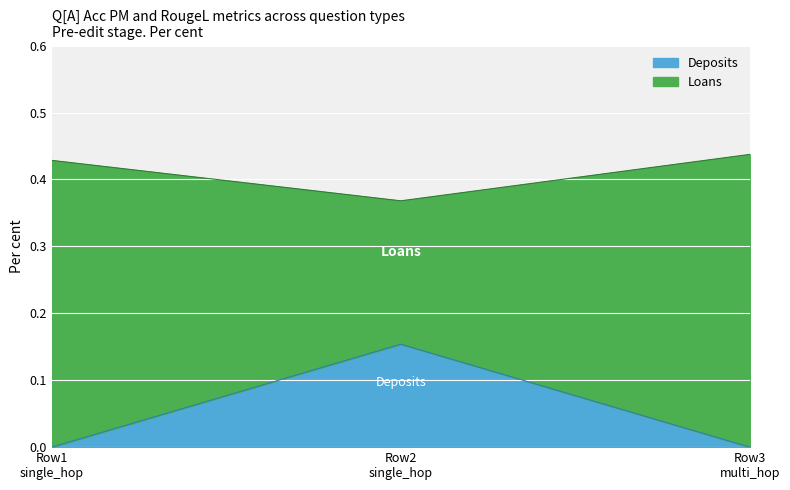

The Deposits series shows 0.5 at Row2 single_hop. True or false?

False